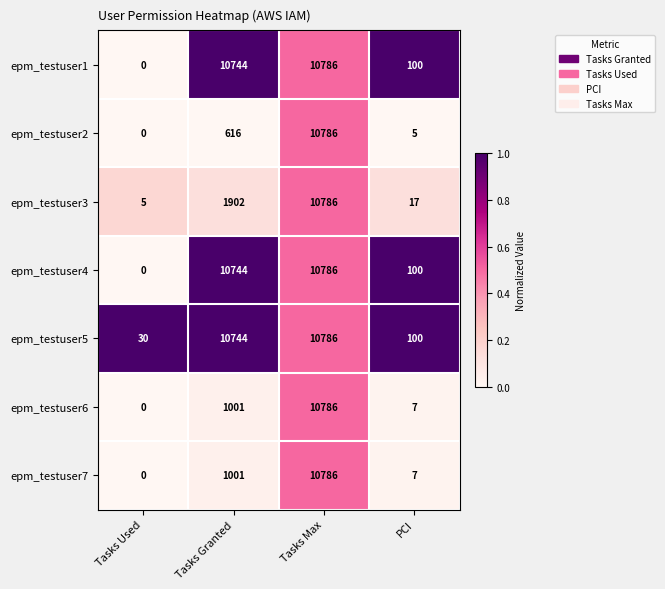

What is the difference between the second highest and minimum values in the epm_testuser7 series?

1001